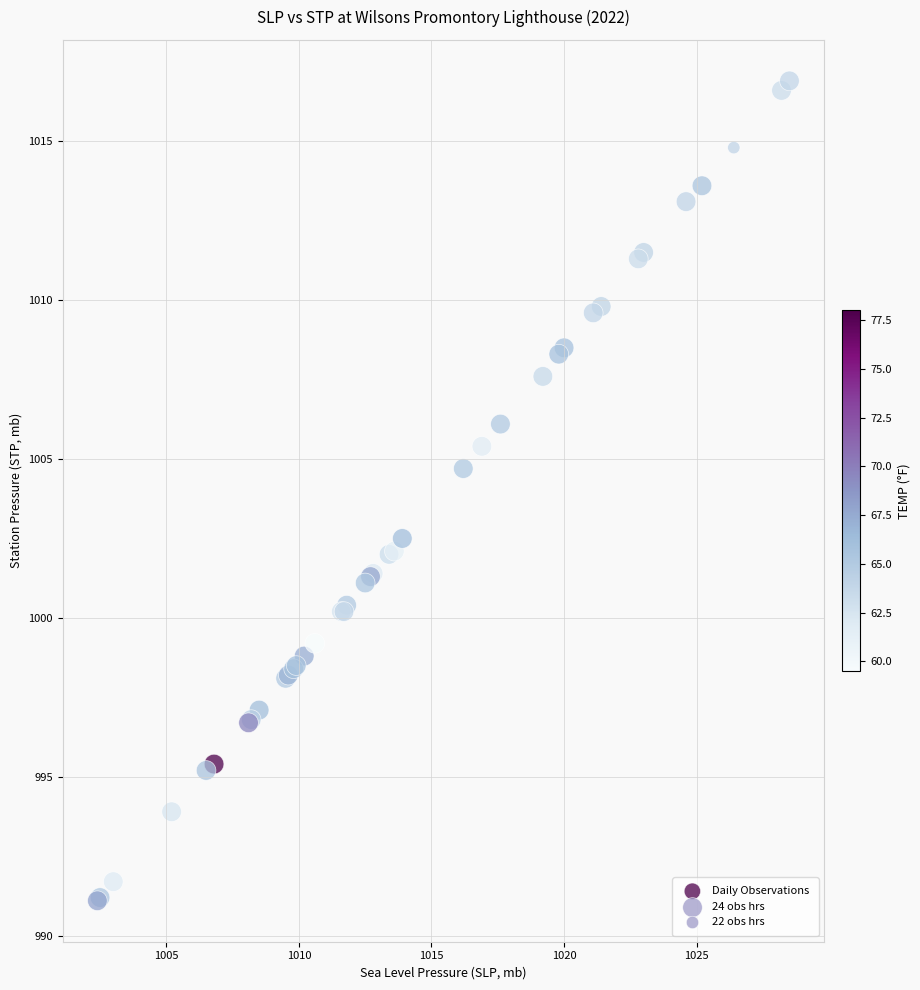

What Y value in the scatter plot is closest to 1004?

1004.7